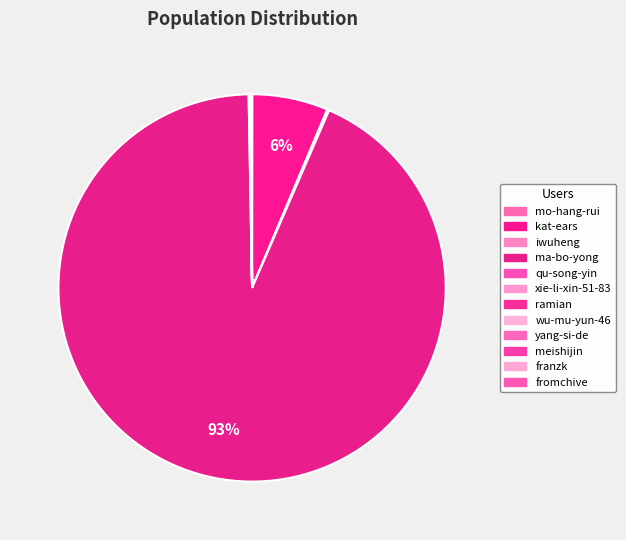

Is there a majority slice in this chart?

Yes